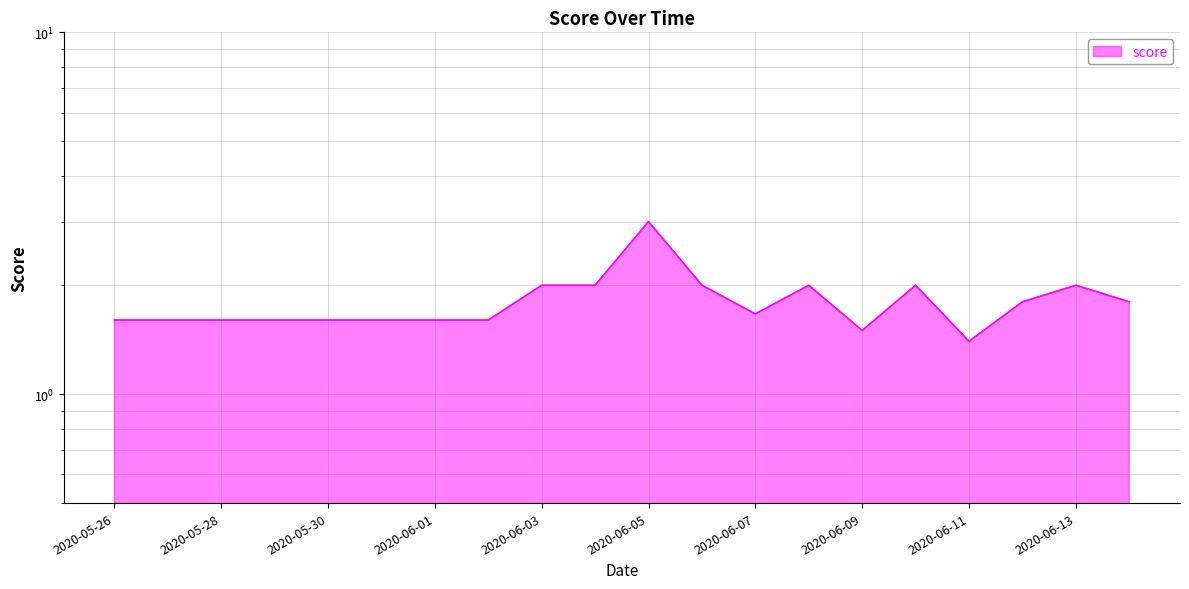

What is the label of the 3rd point from the left?

2020-05-28